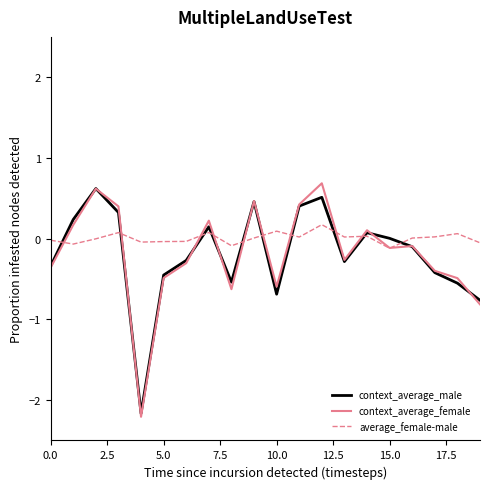

What is the minimum value shown in the chart?

-2.2